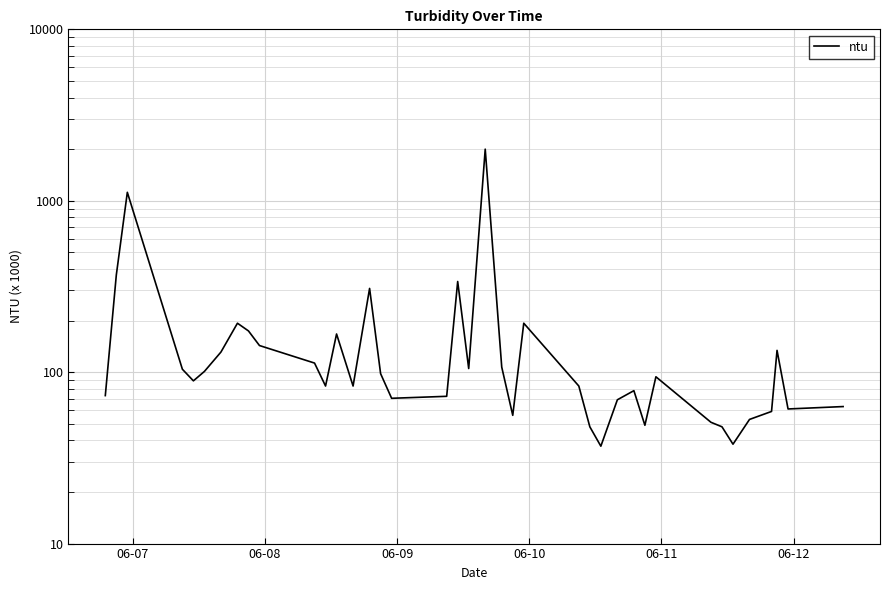

Reading right to left, what are all the values shown in this chart?

63.0	61.0	134.0	59.0	53.0	38.0	48.0	51.0	94.0	49.0	78.0	69.0	37.0	48.0	83.0	193.0	56.0	107.0	2000.0	105.0	338.0	72.3	70.4	98.0	308.0	83.0	167.0	83.0	113.0	143.0	174.0	193.0	131.0	101.0	89.0	104.0	1120.0	369.0	73.0